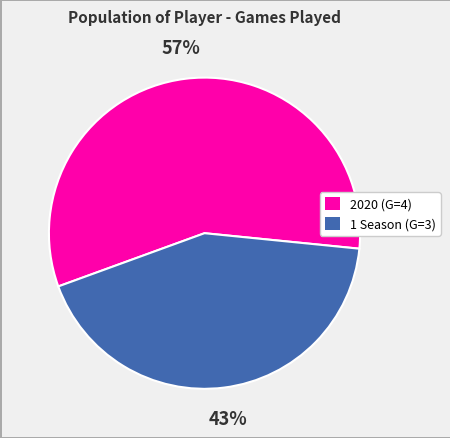

Is the sum of 2020 and 1 Season greater than half?

Yes